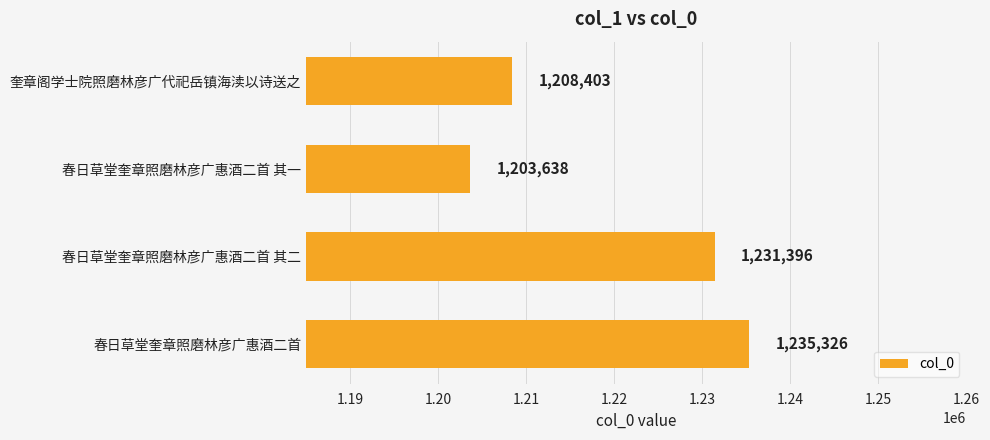

Rank the categories by value from highest to lowest.

春日草堂奎章照磨林彦广惠酒二首, 春日草堂奎章照磨林彦广惠酒二首 其二, 奎章阁学士院照磨林彦广代祀岳镇海渎以诗送之, 春日草堂奎章照磨林彦广惠酒二首 其一